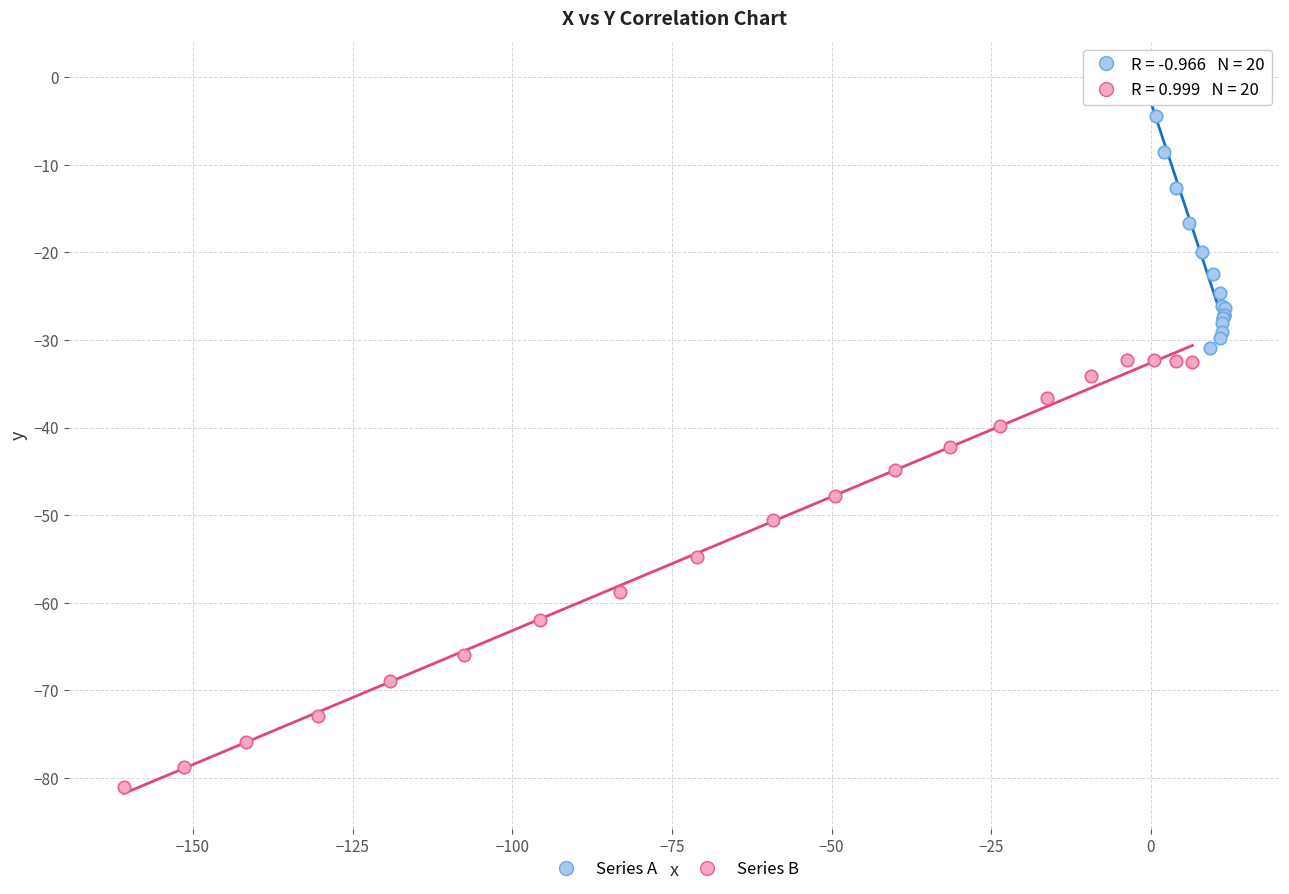

Which series contains the highest Y value?

Series A